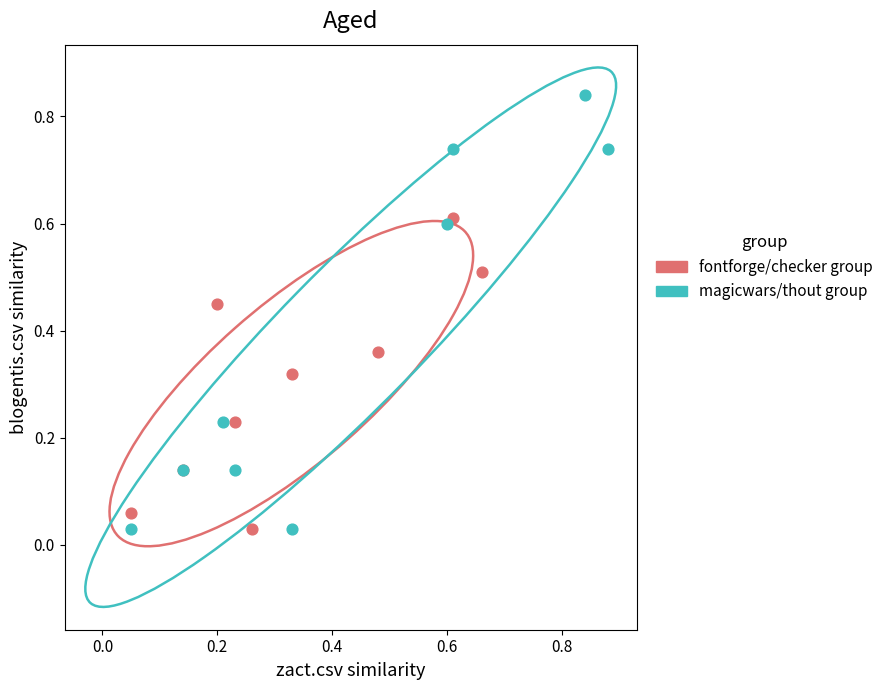

Which series reaches the maximum Y coordinate?

magicwars/thout group